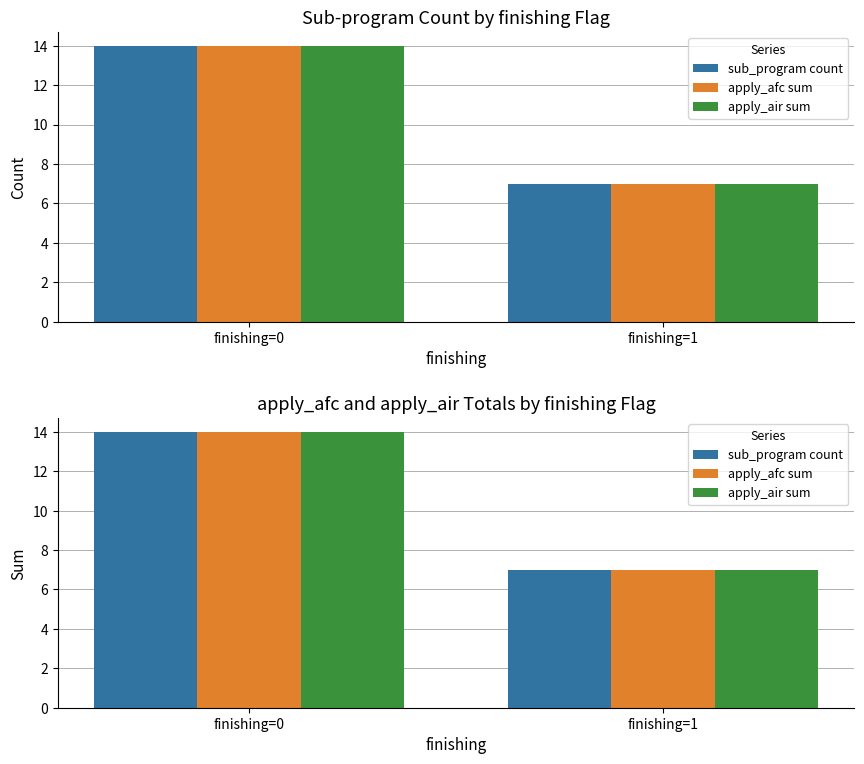

List the labels in order of apply_afc sum value, smallest first.

finishing=1, finishing=0